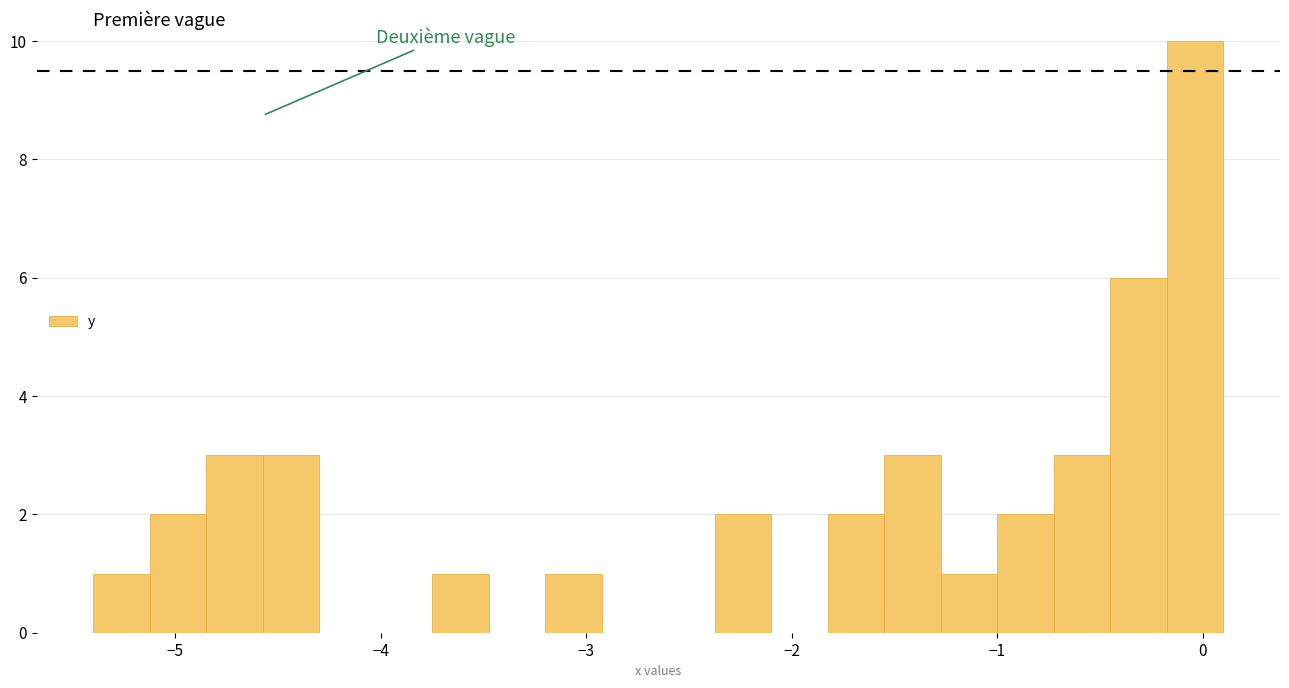

Around what value on the x-axis is the tallest bar? Give the approximate position of its centre, as read against the axis.

0.0